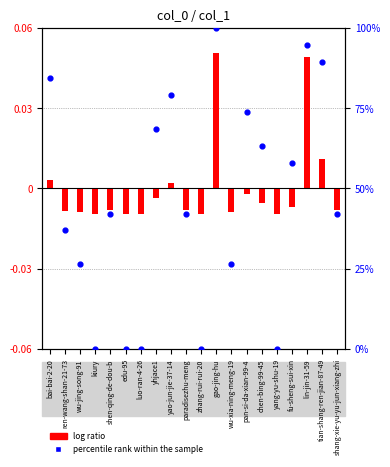

Which series has the largest total across all categories?

percentile rank within the sample